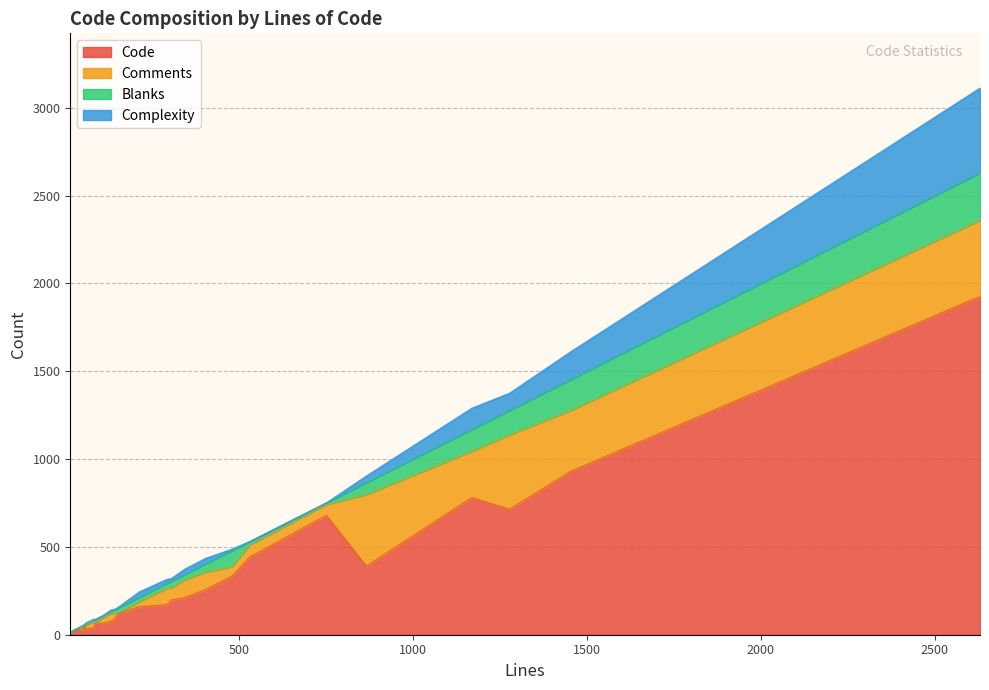

What is the value of the Comments point at the 2nd from the left?

62